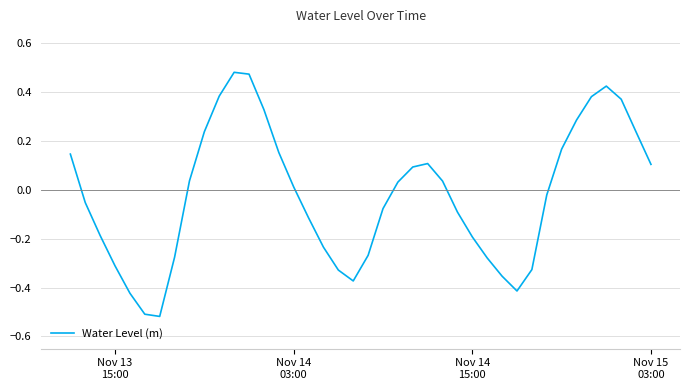

What is the difference between the maximum and minimum values?

1.0